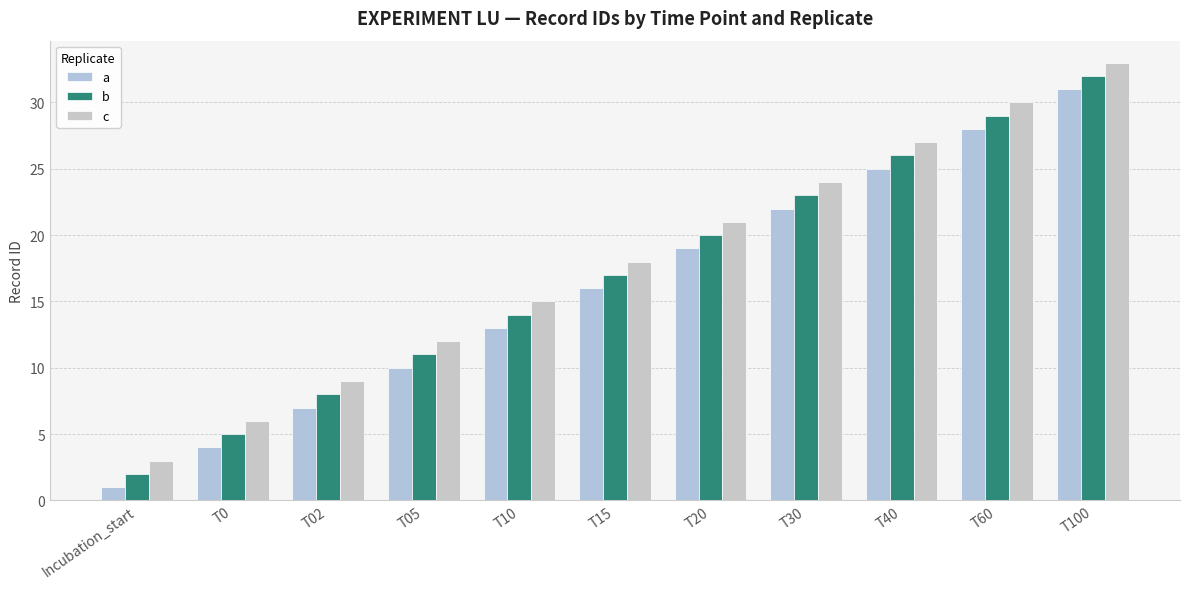

What is the label of the 10th bar from the right?

T0